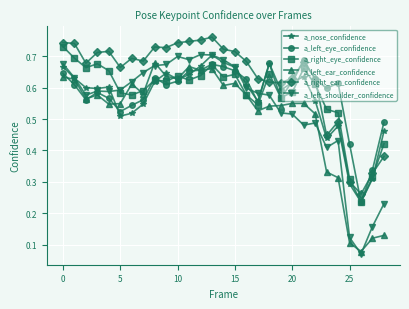

At how many categories does at least one series exceed 0?

29